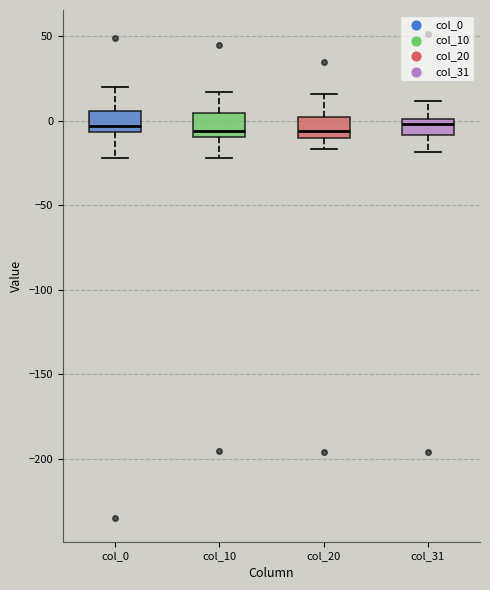

Reading left to right, transcribe this box plot: for each box, give where its median line is, the range the box spans, and where its two whiskers end, as read against the y-axis. The values are not printed on the chart, so give them approximately, as read against the axis.

col_0: median -5 (just above the box's lower edge), box -5 to 5, whiskers -20 to 20
col_10: median -5, box -10 to 5, whiskers -20 to 15
col_20: median -5, box -10 to 0, whiskers -15 to 15
col_31: median 0 (just below the box's upper edge), box -10 to 0, whiskers -20 to 10